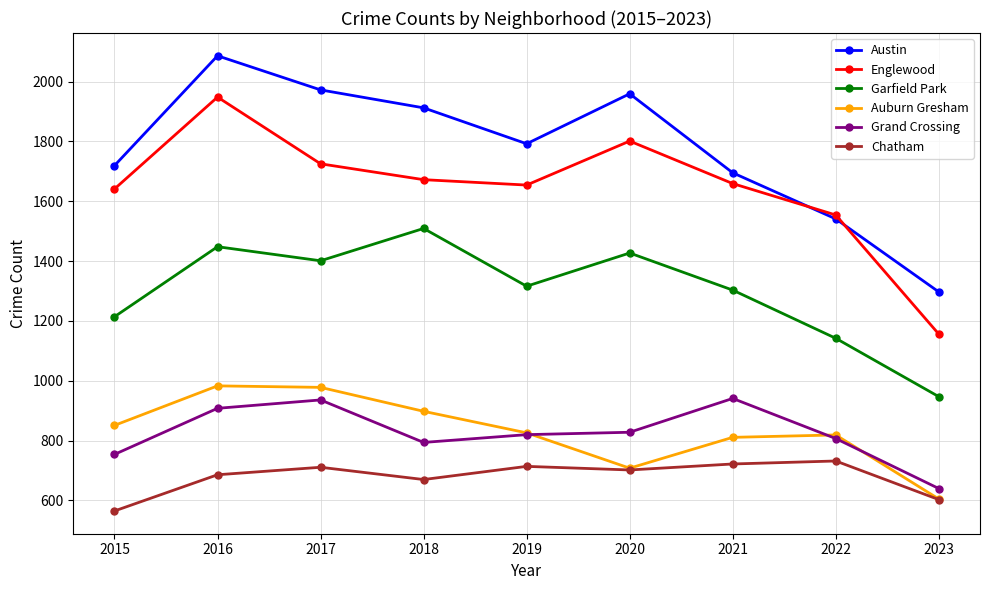

The Garfield Park series shows 1735 at 2022. True or false?

False